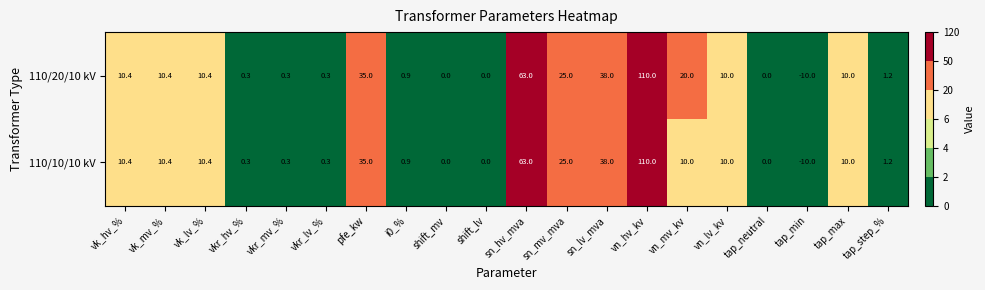

Is it true that 110/20/10 kV equals 8.6 at pfe_kw?

False